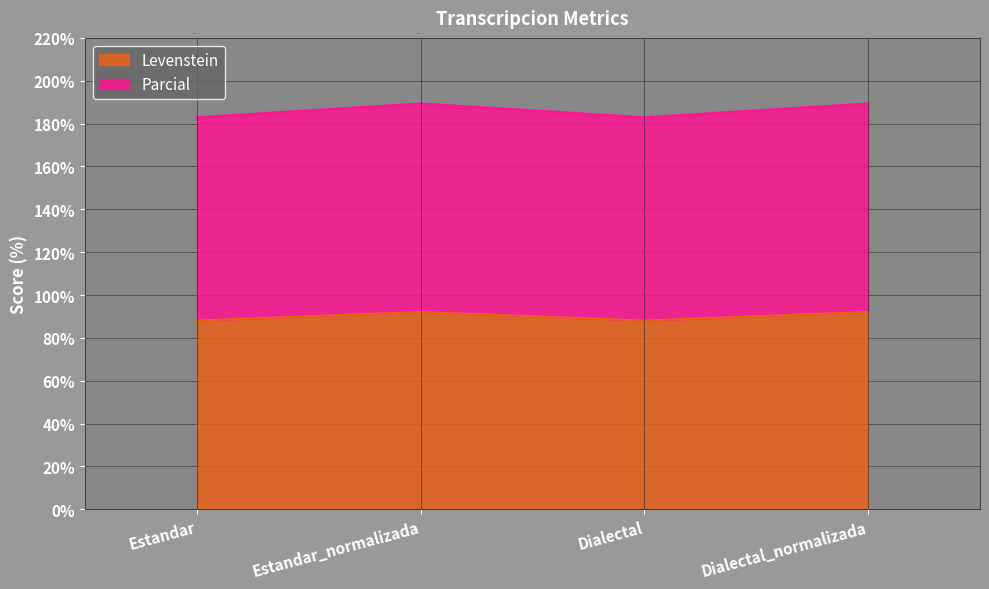

At which label is Levenstein closest to 90?

Estandar